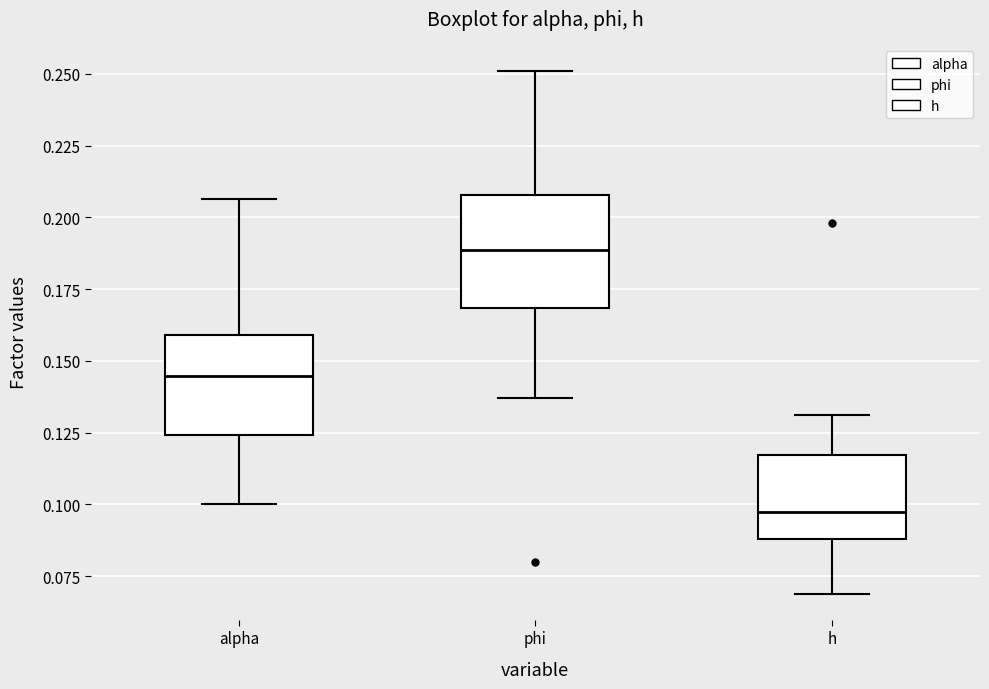

Reading left to right, read every box against the y-axis: the position of its median line, the range the box covers, and the ends of its whiskers. The values are not printed on the chart, so give them approximately, as read against the axis.

alpha: median 0.145, box 0.125 to 0.160, whiskers 0.100 to 0.205
phi: median 0.190, box 0.170 to 0.210, whiskers 0.135 to 0.250
h: median 0.095, box 0.090 to 0.115, whiskers 0.070 to 0.130